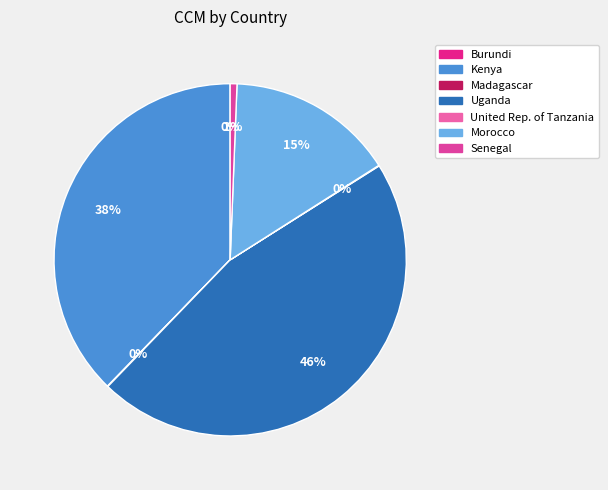

Which slice is the smallest?

Burundi